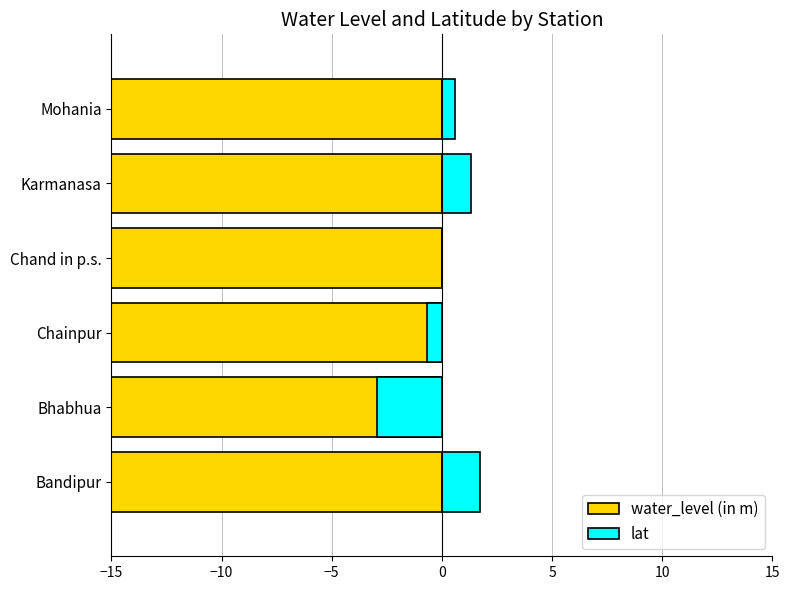

How many groups of bars are there?

6